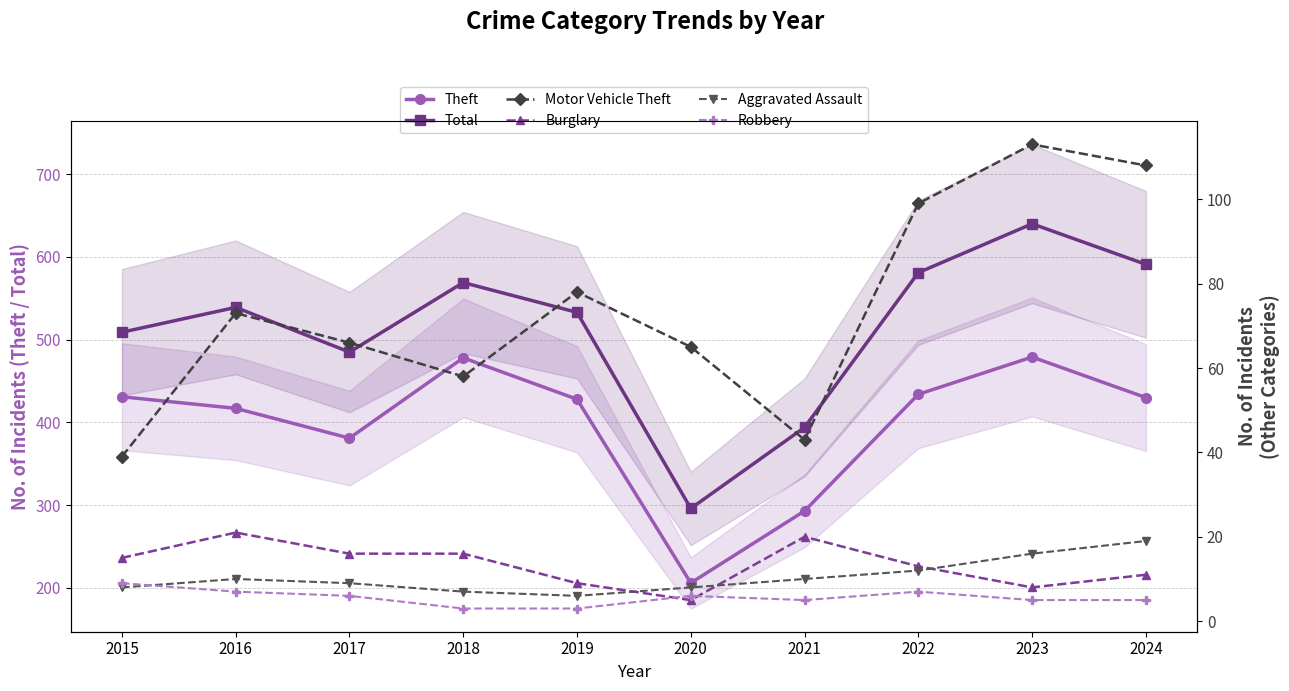

What is the average value of the Motor Vehicle Theft series?

74